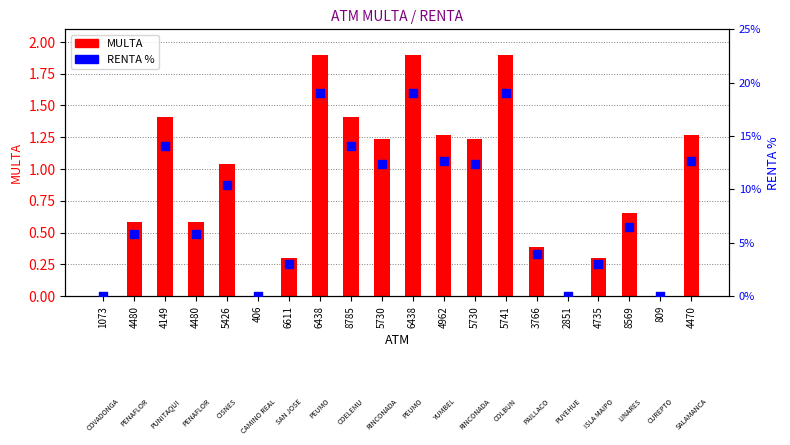

Which series has the largest total across all categories?

RENTA